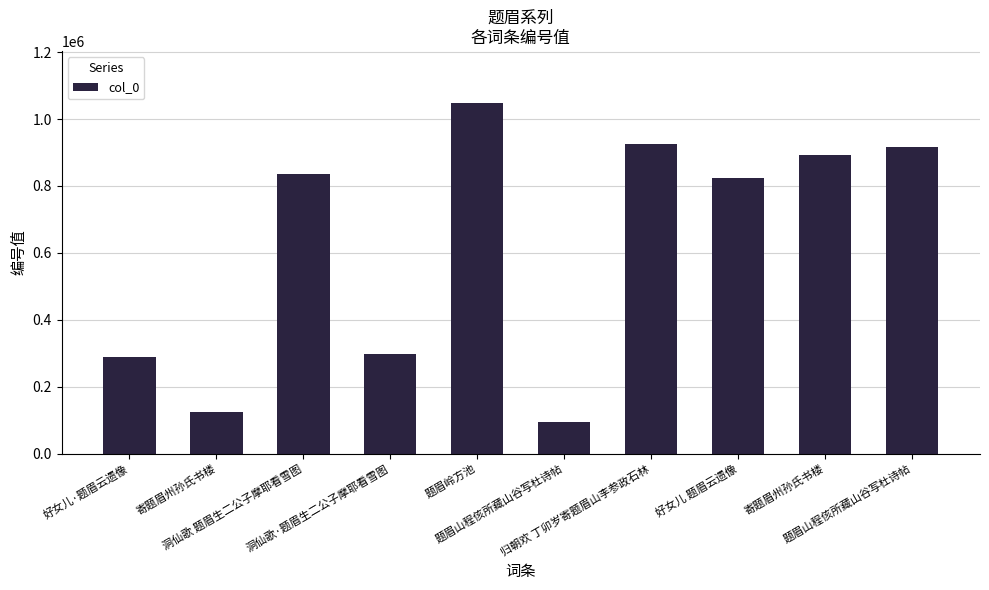

How many distinct data groups are displayed?

1